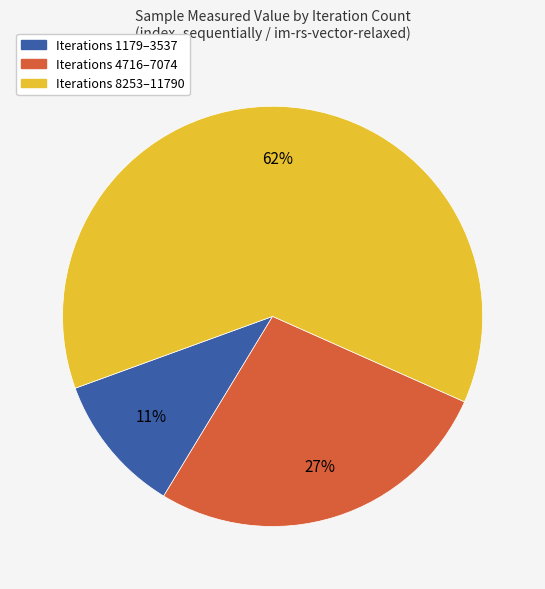

To the nearest percent, what is the average slice percentage?

33%